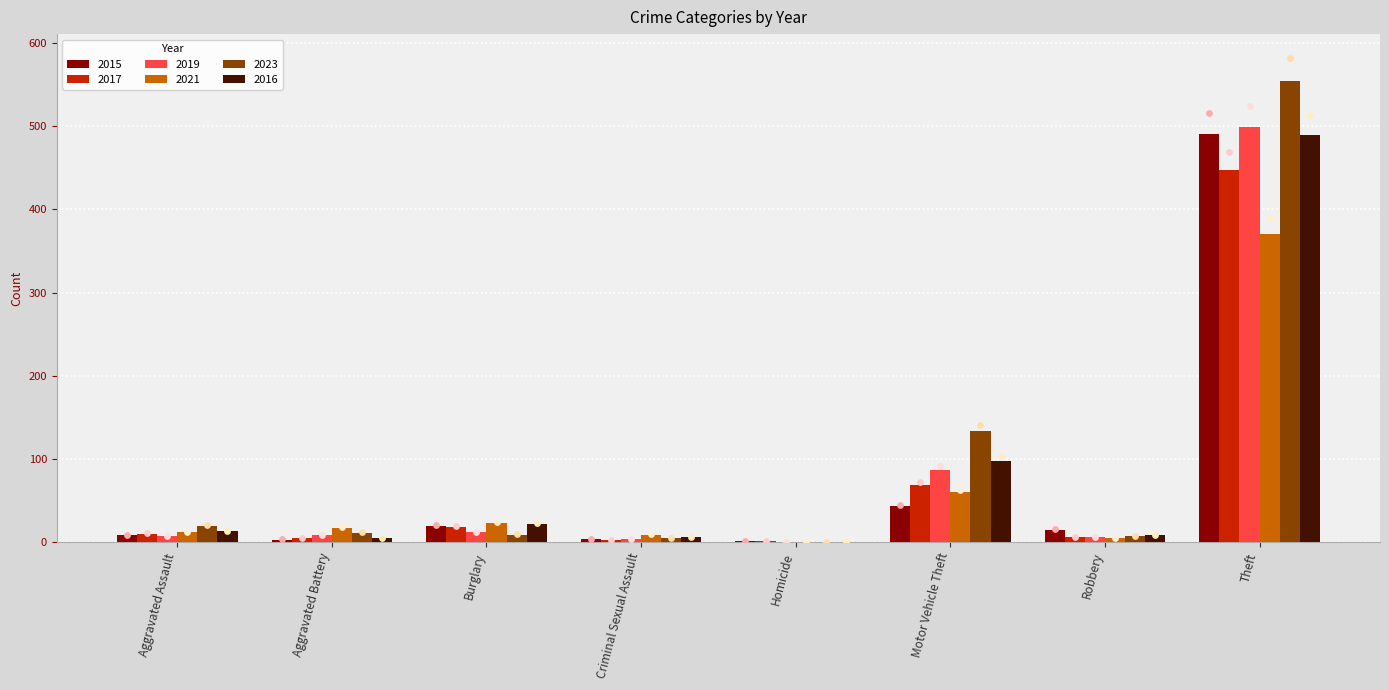

Which series contains the highest Y value?

2023